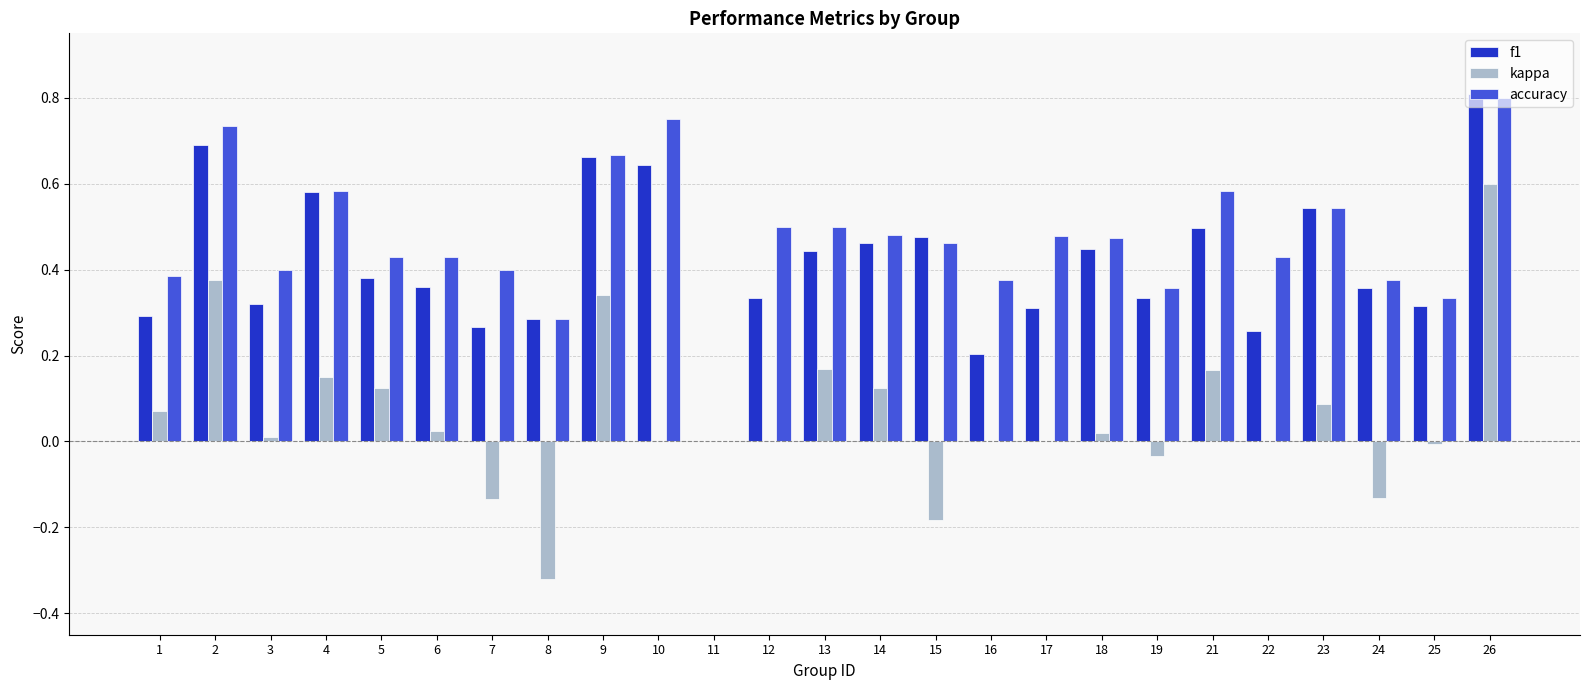

The accuracy series shows 0.2 at 14. True or false?

False